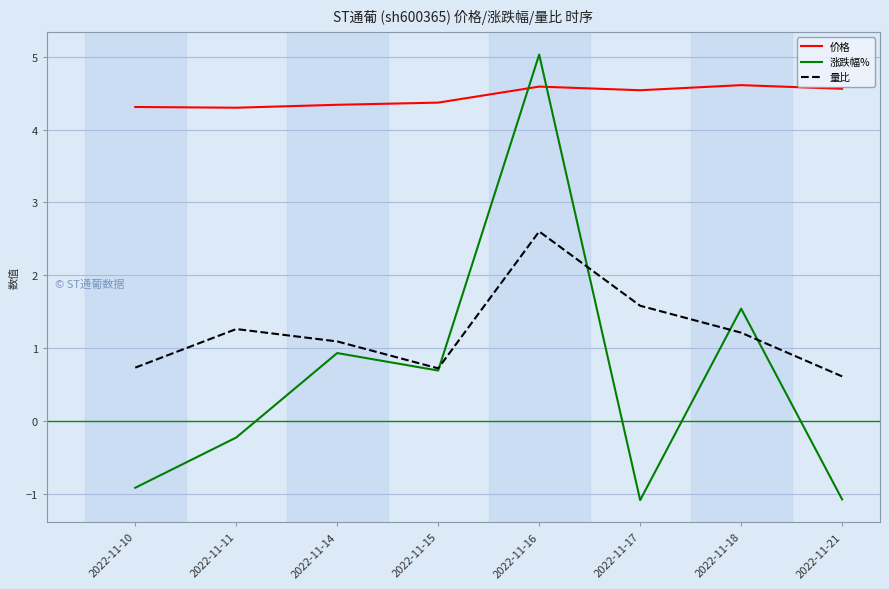

True or false: 价格 has a value of 7.6 at 2022-11-15.

False